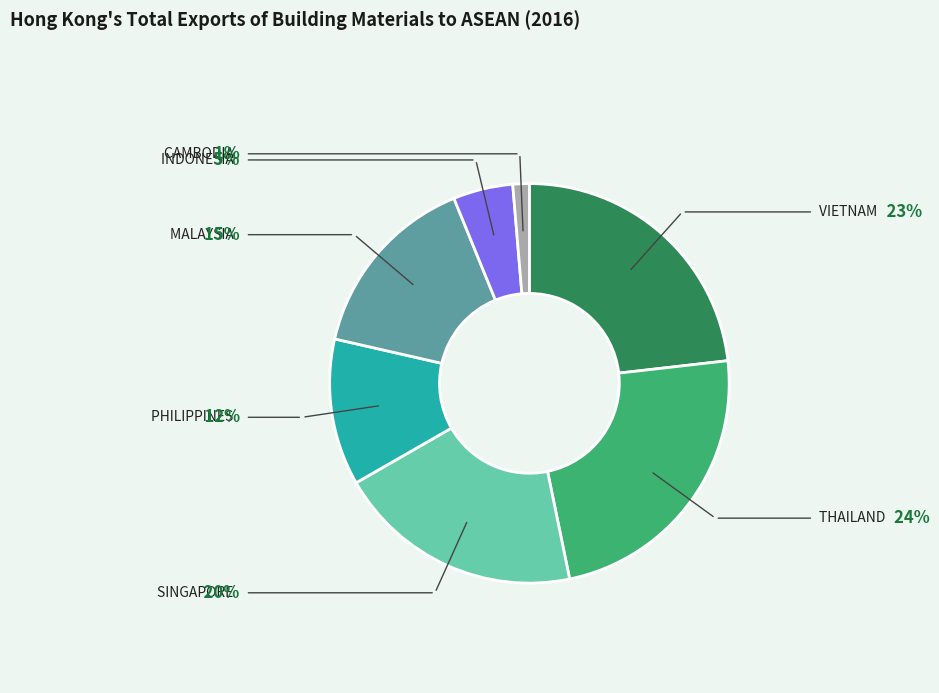

Is there any slice that represents more than half of the pie?

No